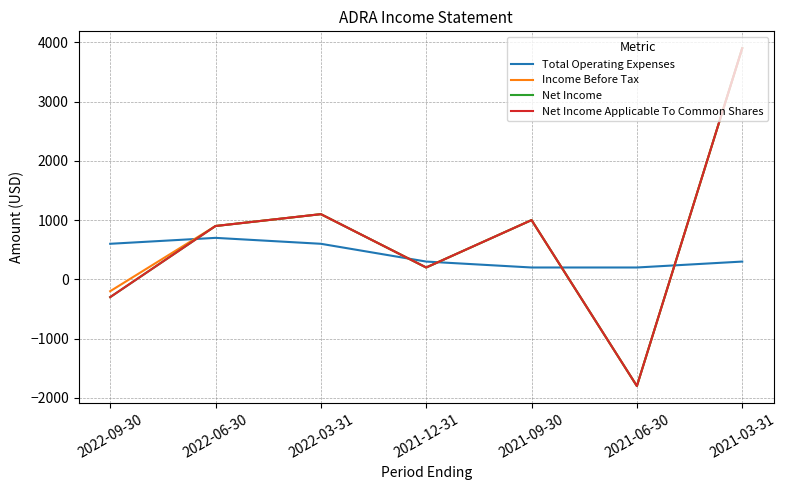

The value of Income Before Tax at 2022-09-30 is -264. True or false?

False